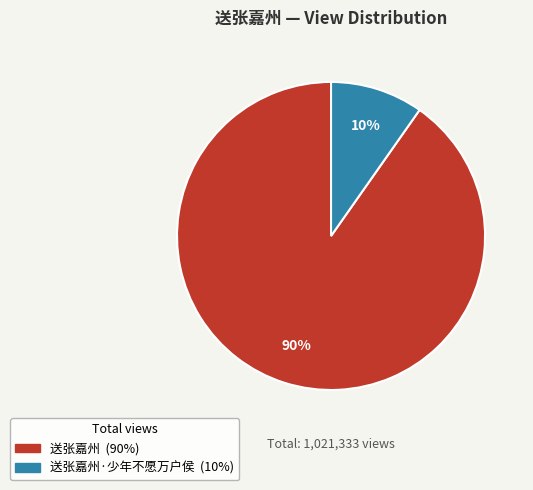

Is there a majority slice in this chart?

Yes